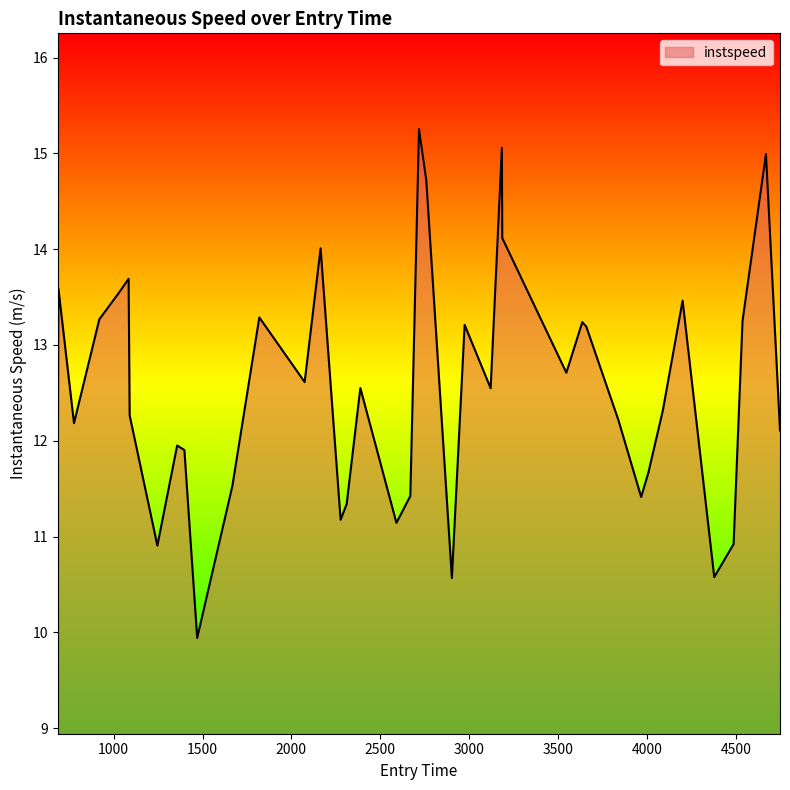

What is the greatest value displayed?

15.3